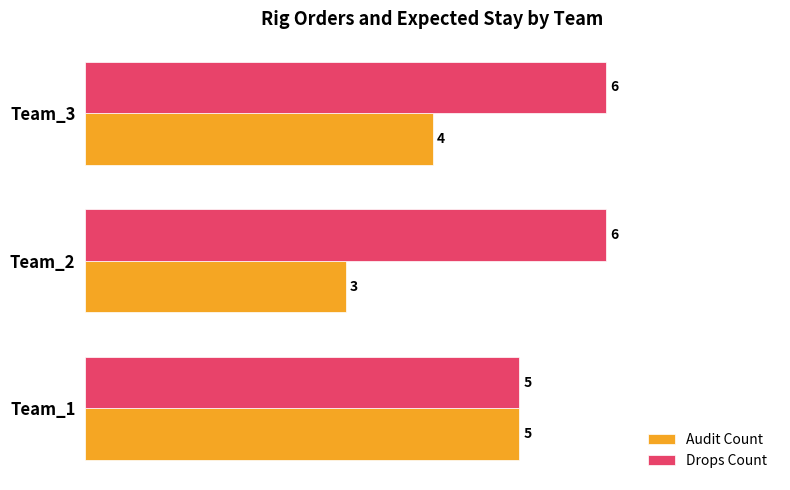

True or false: Drops Count has a value of 6 at Team_2.

True